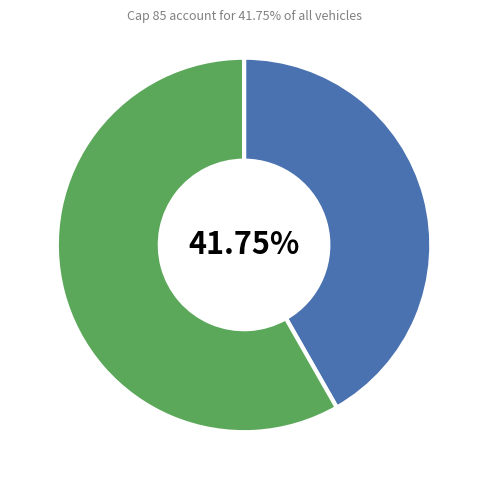

Is there a majority slice in this chart?

Yes